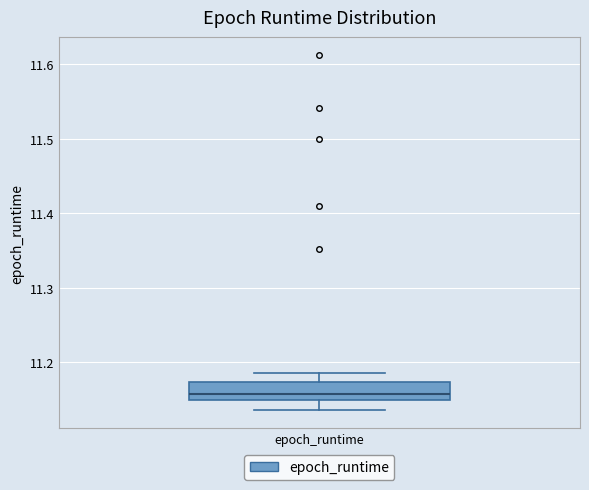

Read this box plot against the y-axis: the position of the median line, the range covered by the box, and the ends of both whiskers. The values are not printed on the chart, so give them approximately, as read against the axis.

median 11.16, box 11.15 to 11.17, whiskers 11.14 to 11.19